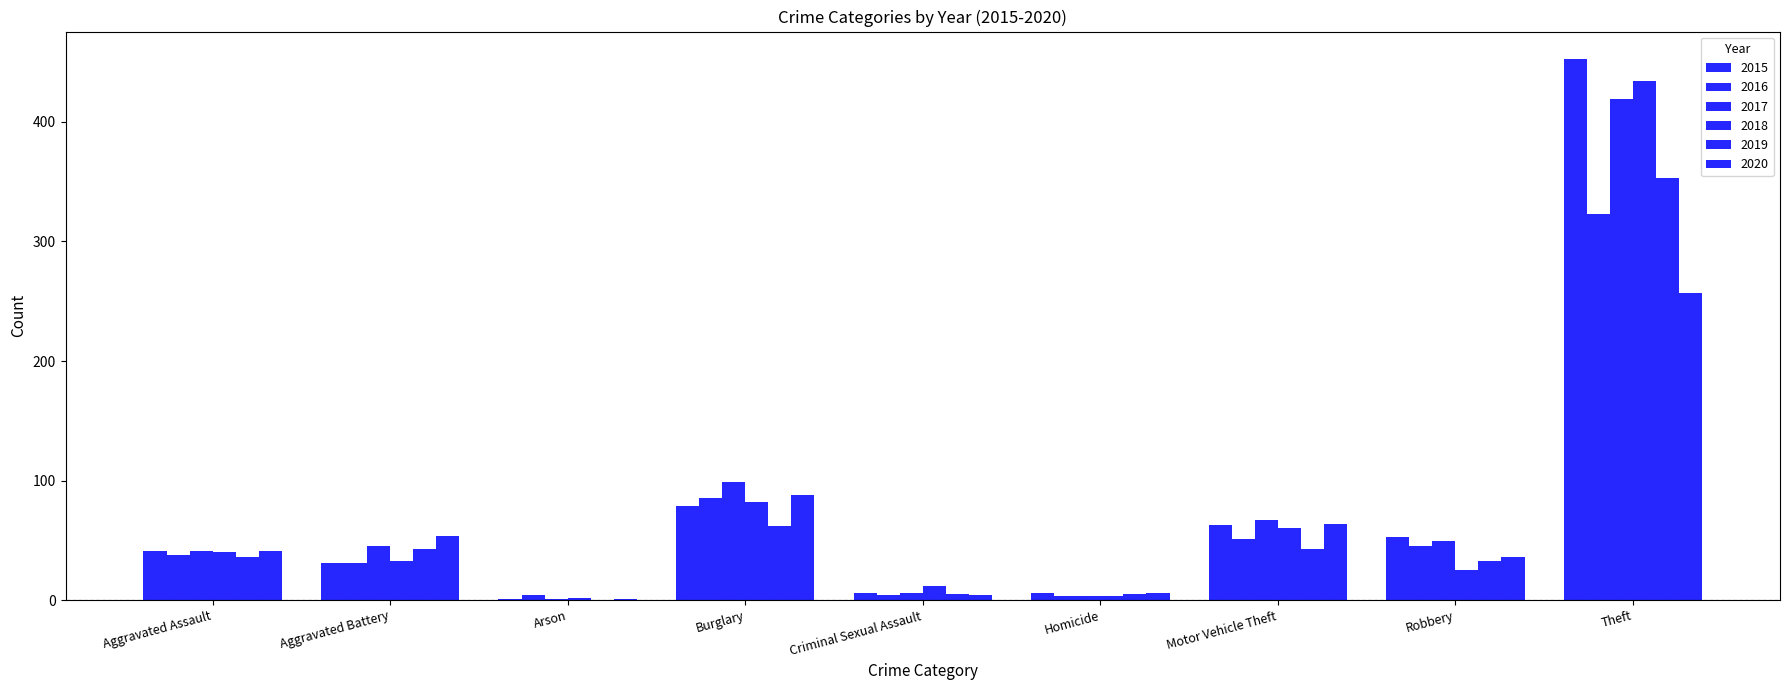

Which series has the largest total across all categories?

2015